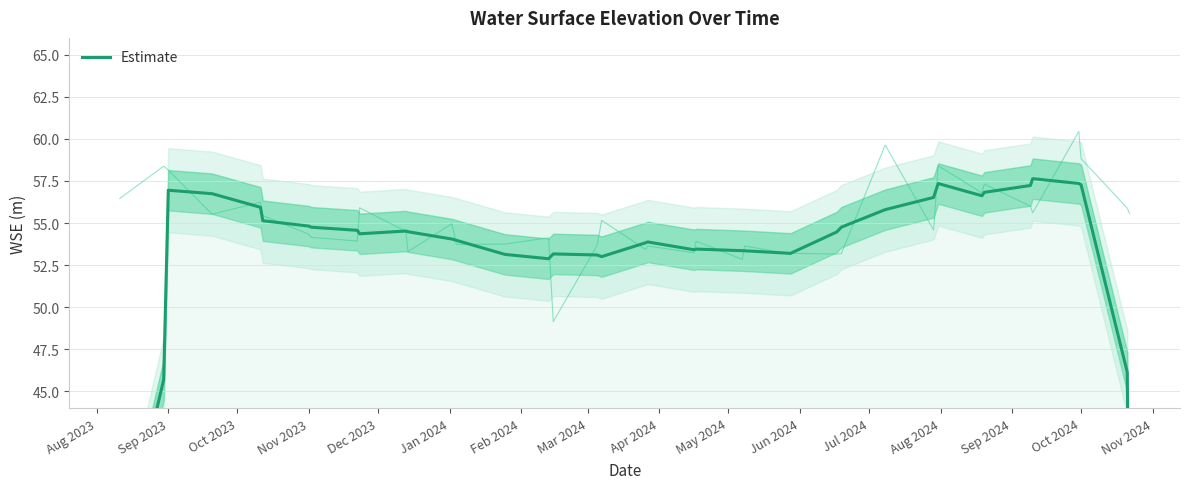

Reading right to left, transcribe all the data shown in this chart.

34.1	46.1	57.3	57.4	57.6	57.2	56.8	56.6	57.3	56.5	55.8	54.8	54.5	53.3	53.2	53.4	53.4	53.5	53.4	53.9	53.8	53.0	53.1	53.2	52.9	53.1	54.0	54.1	54.5	54.5	54.4	54.6	54.8	54.8	55.1	55.9	56.7	57.0	45.7	34.6